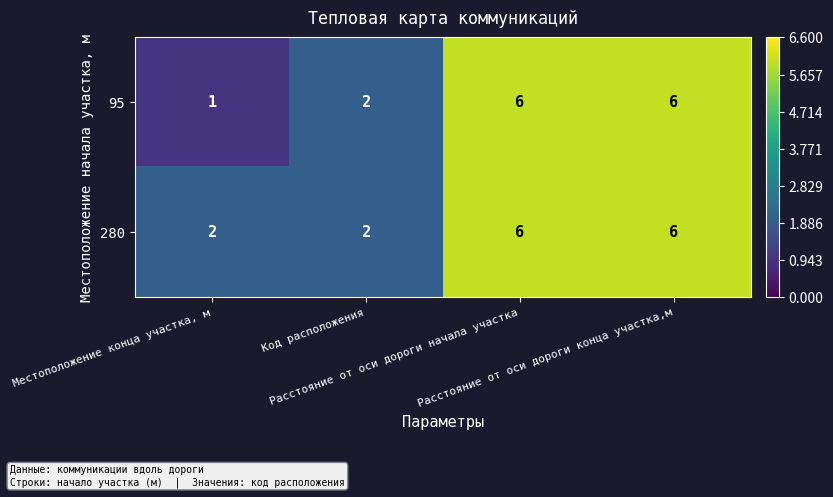

What is the maximum value shown in the chart?

6